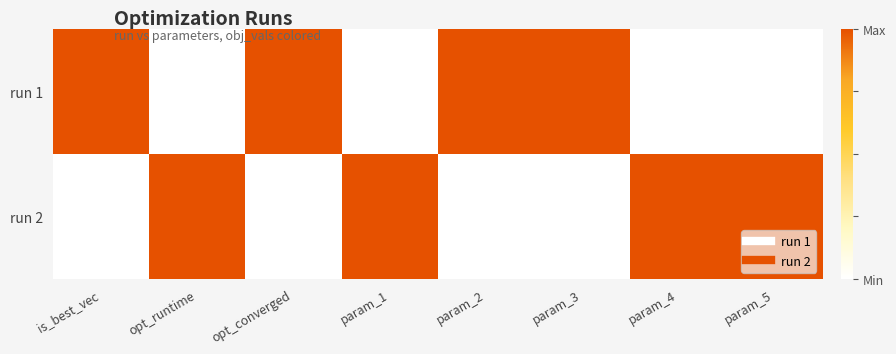

List the series in order of their peak value, highest first.

run 1, run 2